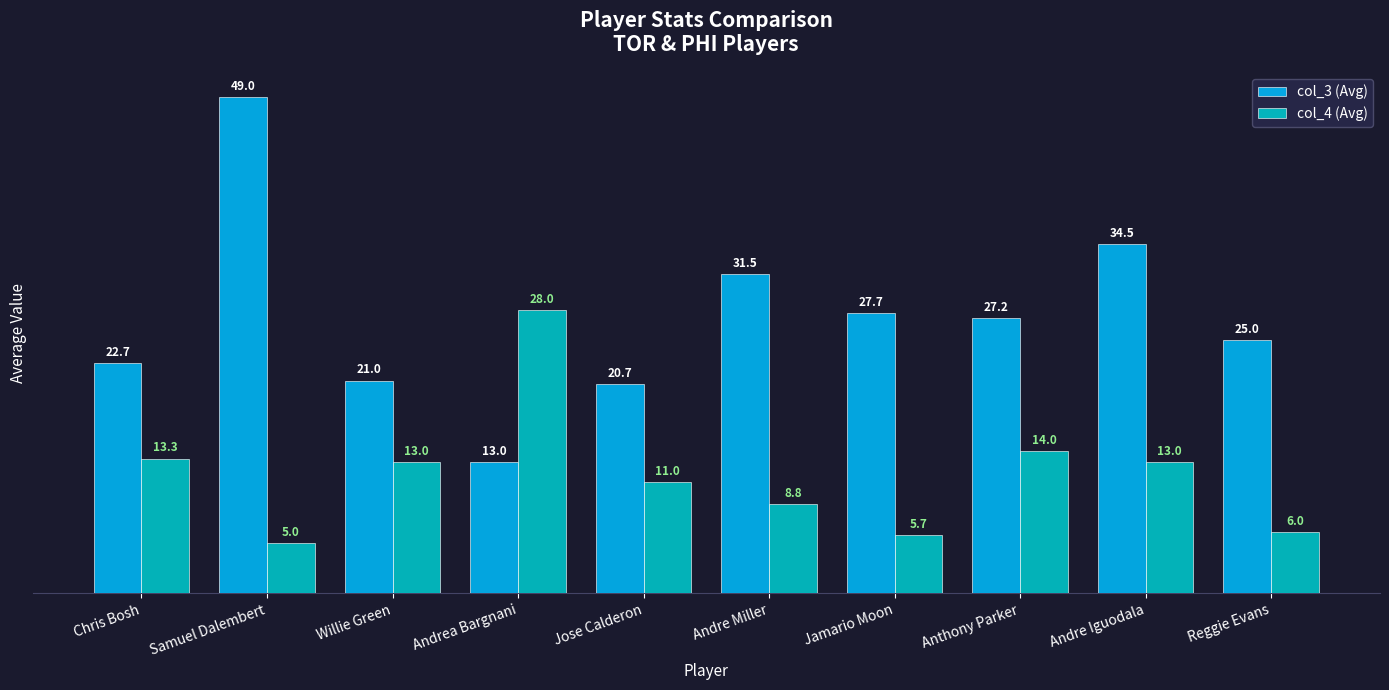

At Jose Calderon, list the series in order from largest to smallest.

col_3 (Avg), col_4 (Avg)